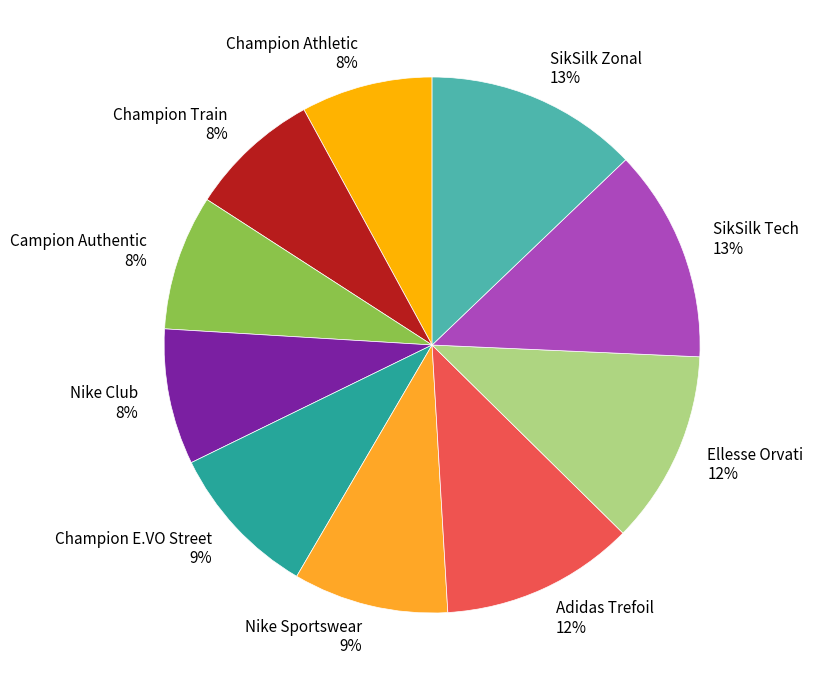

Combined, do Adidas Trefoil and Ellesse Orvati account for over 50%?

No